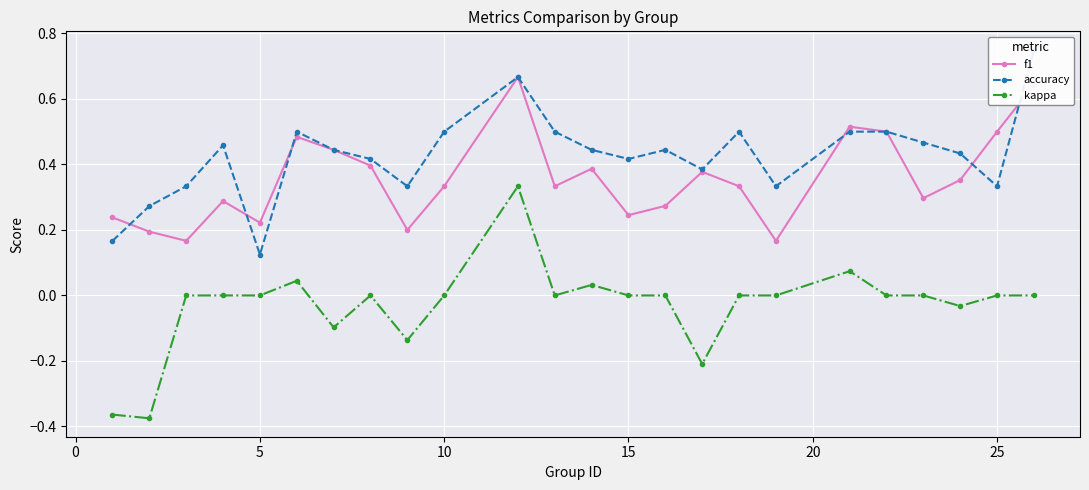

True or false: f1 and kappa intersect in this chart.

False